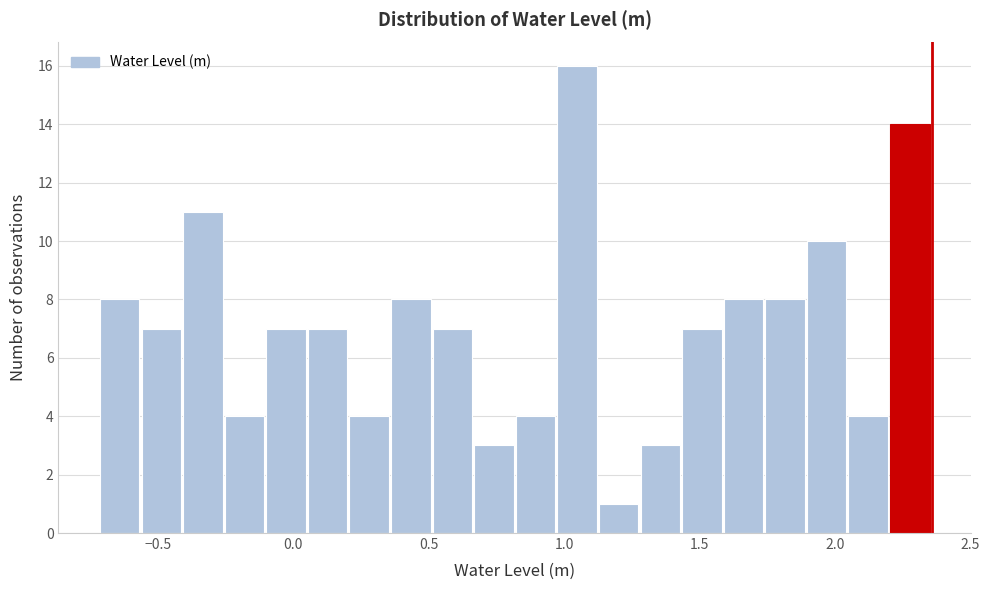

Around what value on the x-axis is the tallest bar? Give the approximate position of its centre, as read against the axis.

1.05